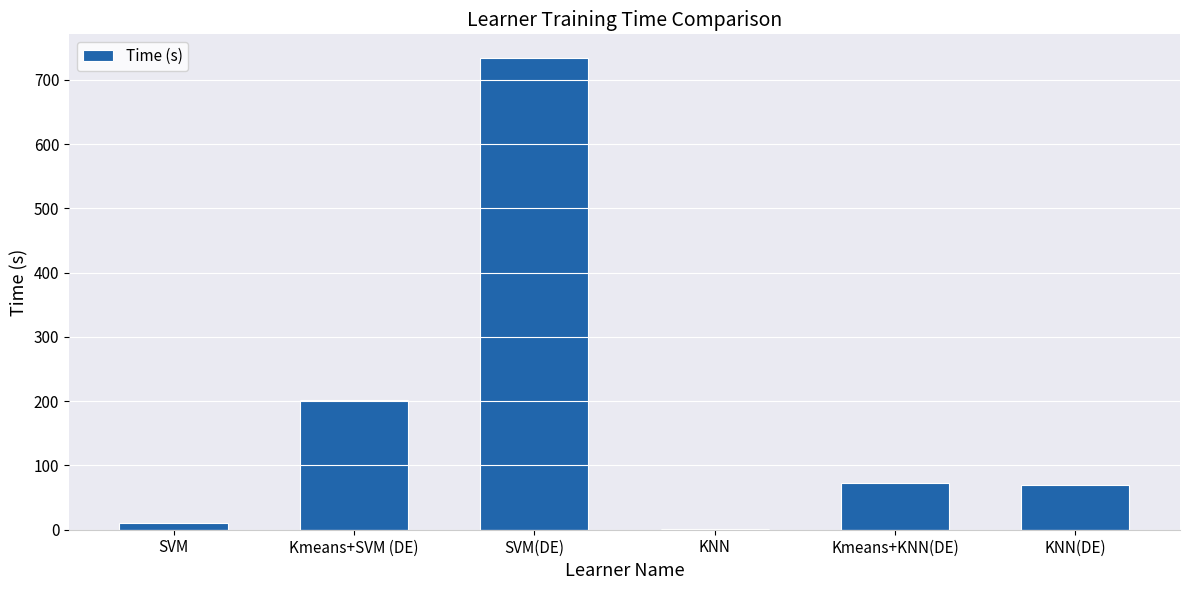

What is the greatest value displayed?

734.3